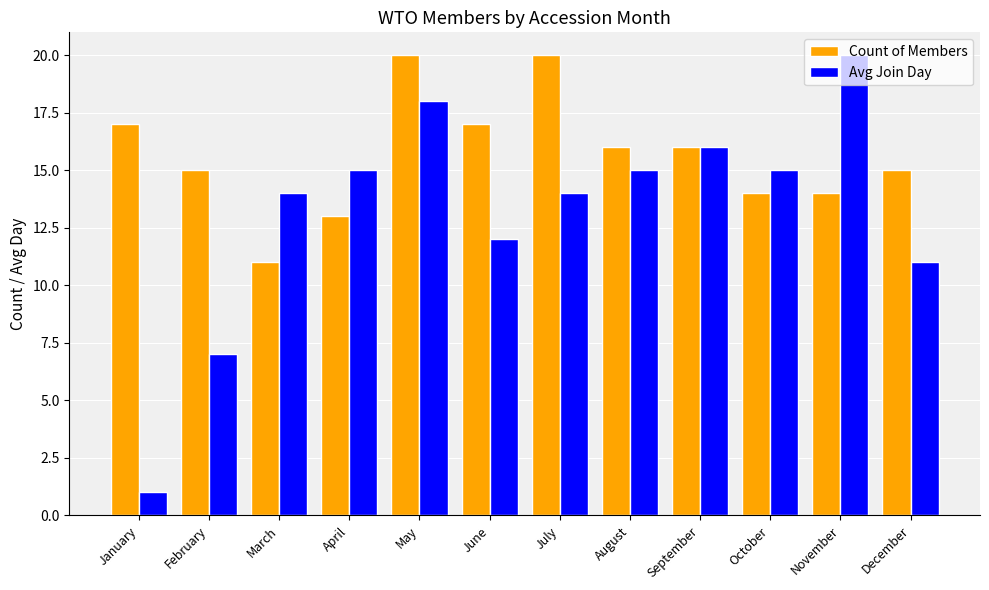

What are all the series names shown in the legend?

Count of Members, Avg Join Day